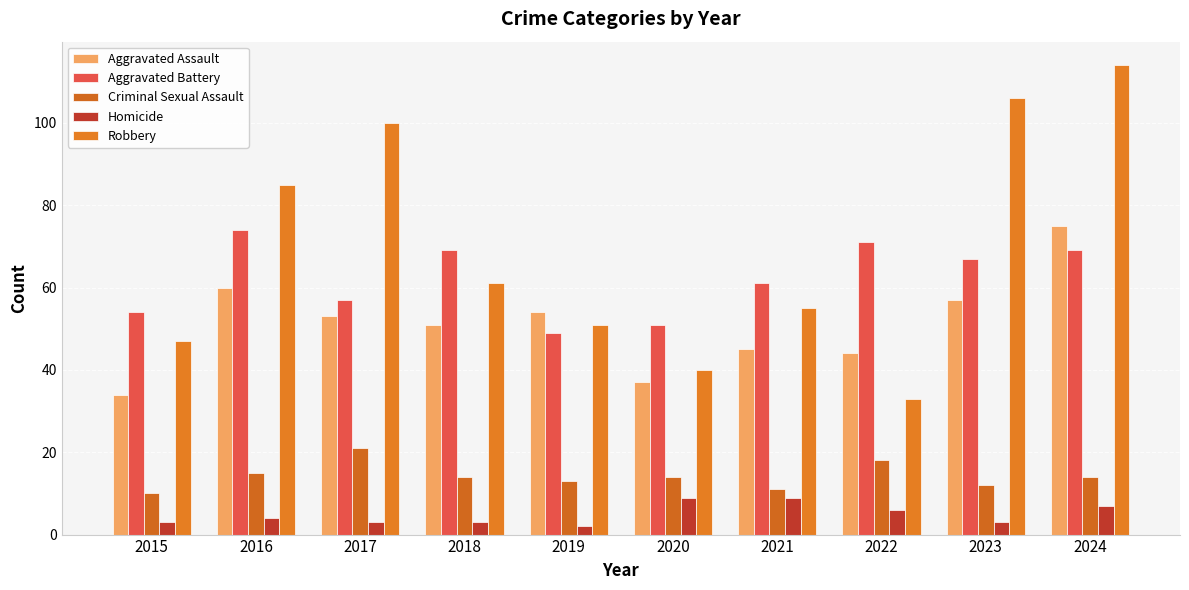

Is it true that Criminal Sexual Assault equals 14 at 2015?

False